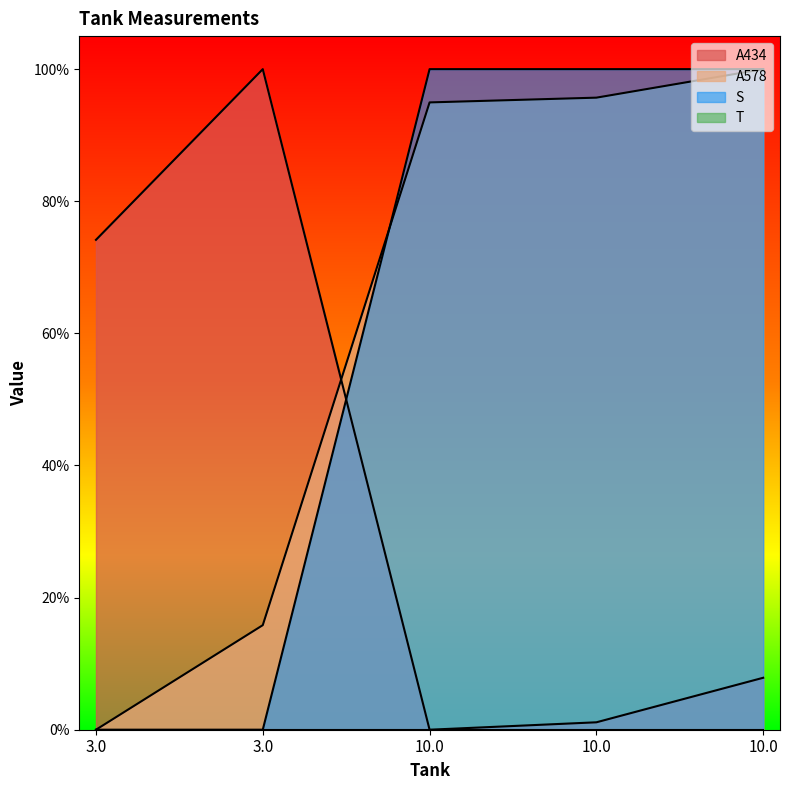

Reading left to right, extract all data points from this chart.

A434: 0.7	1.0	0.0	0.0	0.1
A578: 0.0	0.2	0.9	1.0	1.0
S: 0.0	0.0	1.0	1.0	1.0